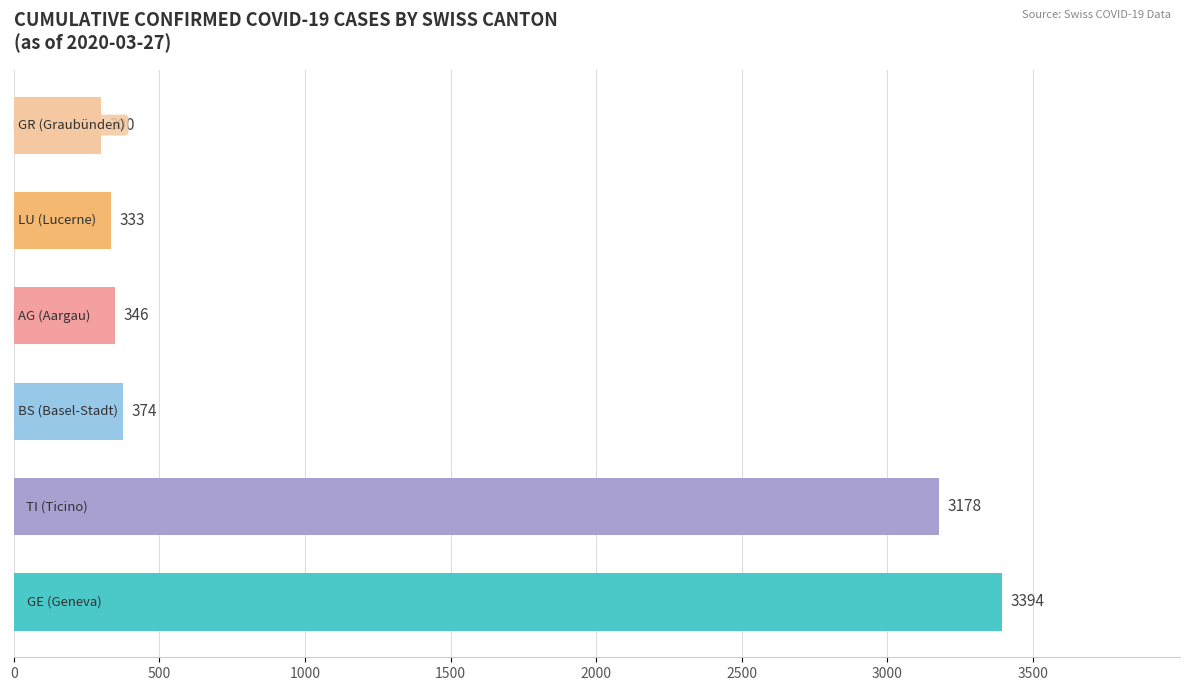

What is the difference between the second highest and second lowest values?

2845